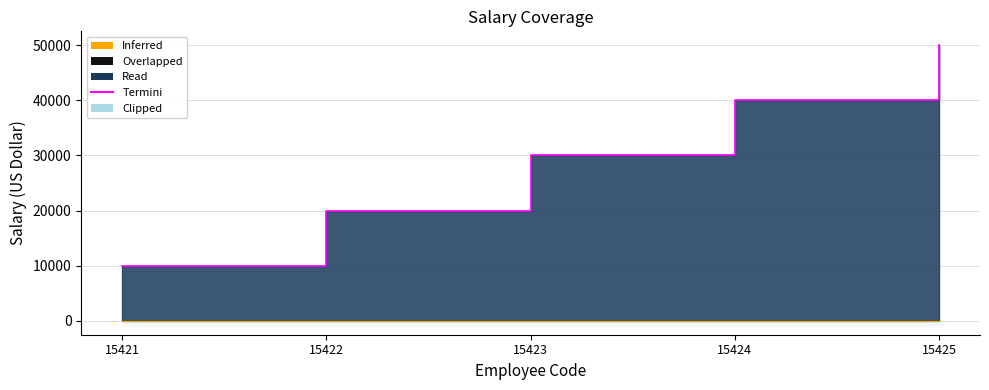

Count the values in the range 20000 to 40000.

3